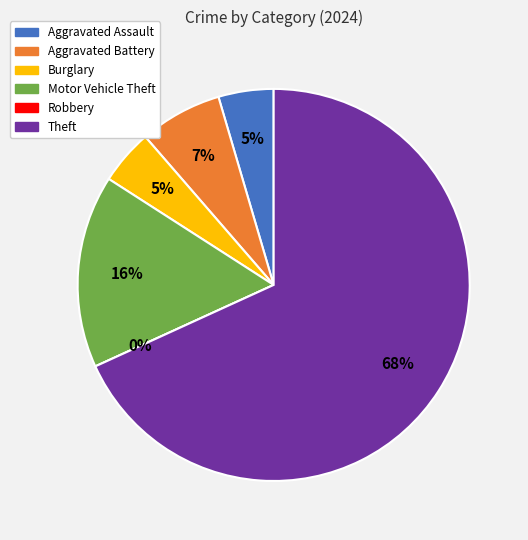

Combined, do Aggravated Assault and Burglary account for over 50%?

No